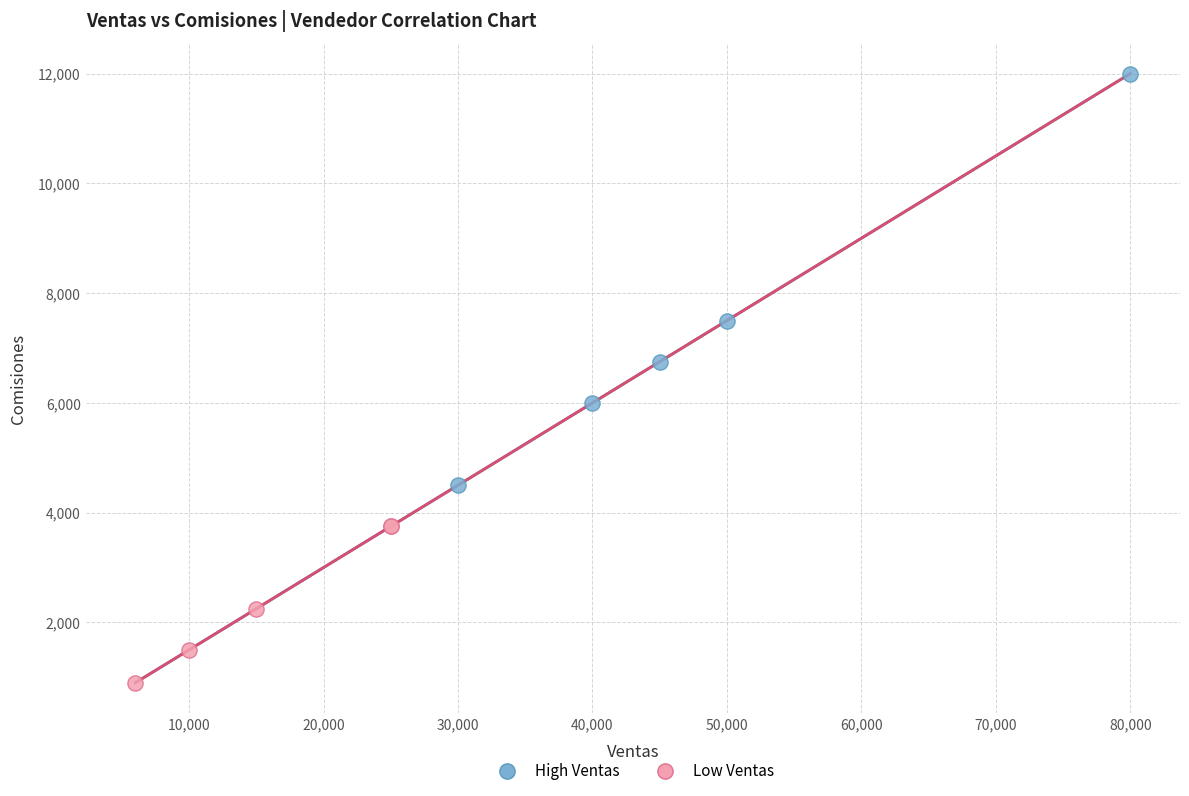

Which series contains the lowest Y value?

Low Ventas